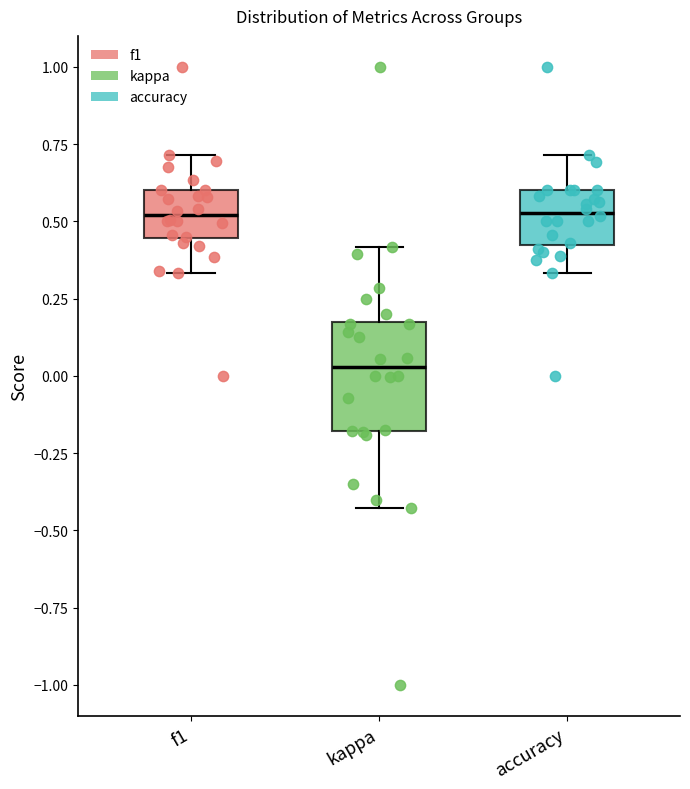

Reading left to right, transcribe this box plot: for each box, give where its median line is, the range the box spans, and where its two whiskers end, as read against the y-axis. The values are not printed on the chart, so give them approximately, as read against the axis.

f1: median 0.50, box 0.45 to 0.60, whiskers 0.35 to 0.70
kappa: median 0.05, box -0.20 to 0.20, whiskers -0.45 to 0.40
accuracy: median 0.55, box 0.40 to 0.60, whiskers 0.35 to 0.70